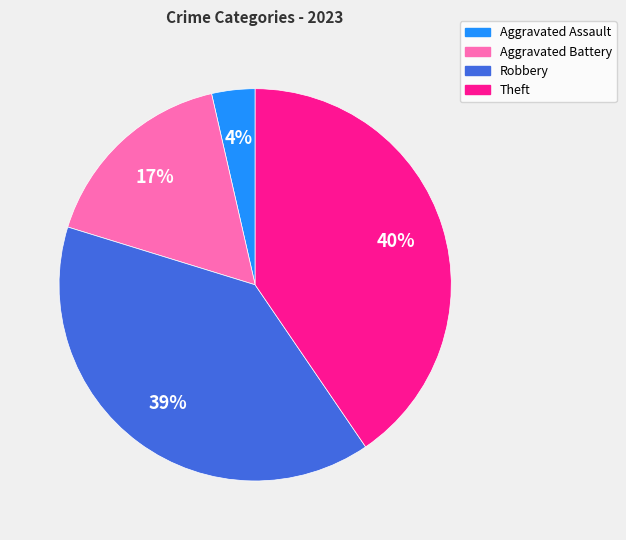

Is there a majority slice in this chart?

No